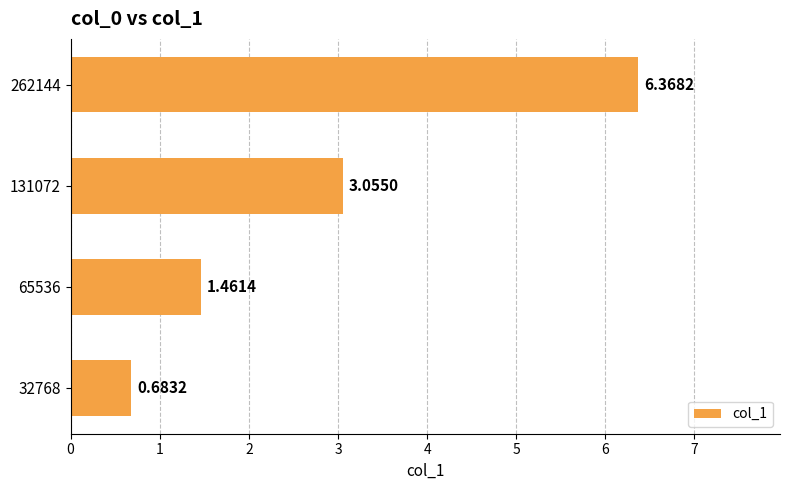

List the labels in order of value, smallest first.

32768, 65536, 131072, 262144